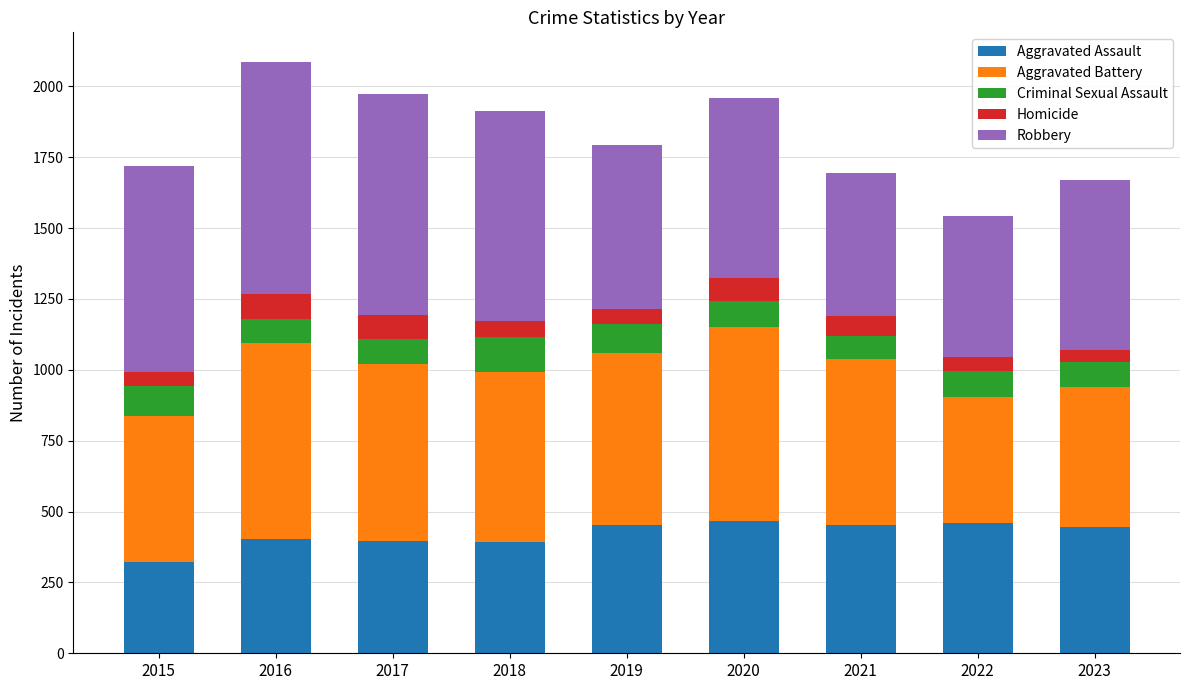

What is the total value across all series at 2018?

1912